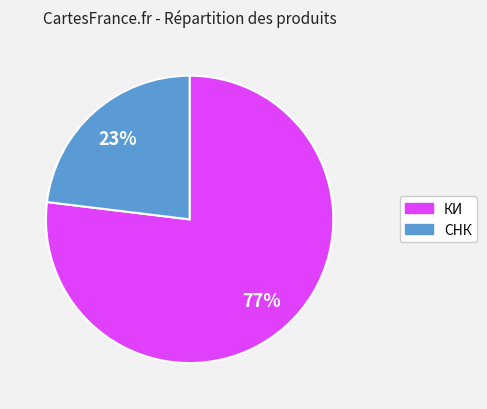

Which slice is the largest?

КИ